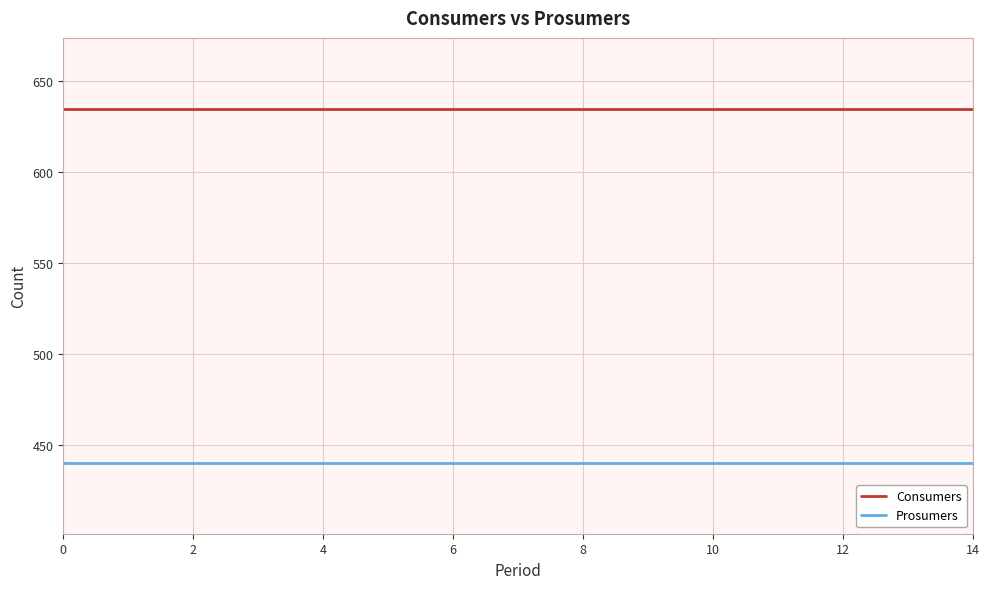

List the series in order of their peak value, highest first.

Consumers, Prosumers